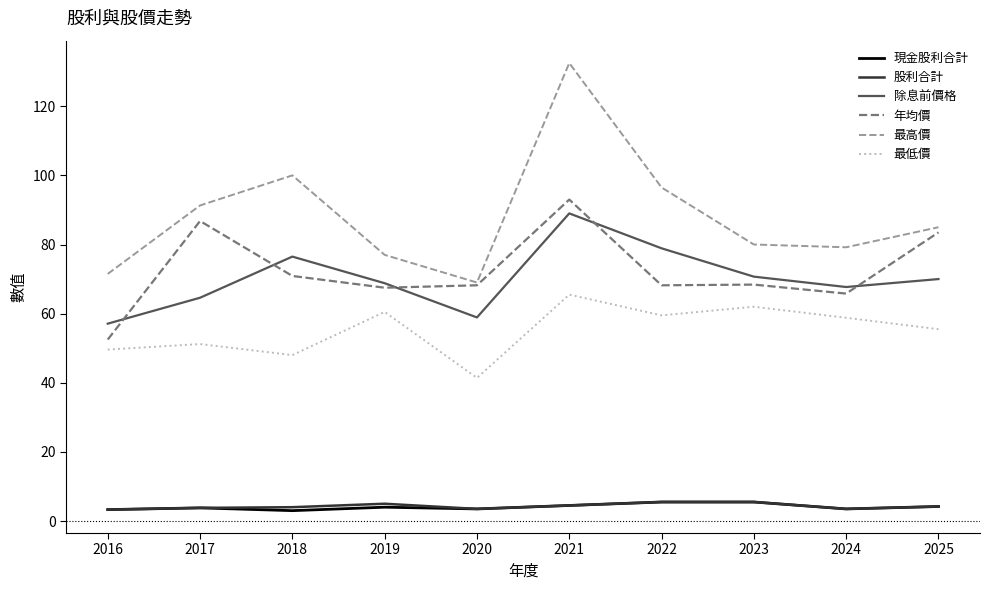

How many 股利合計 values are between 3 and 5?

8